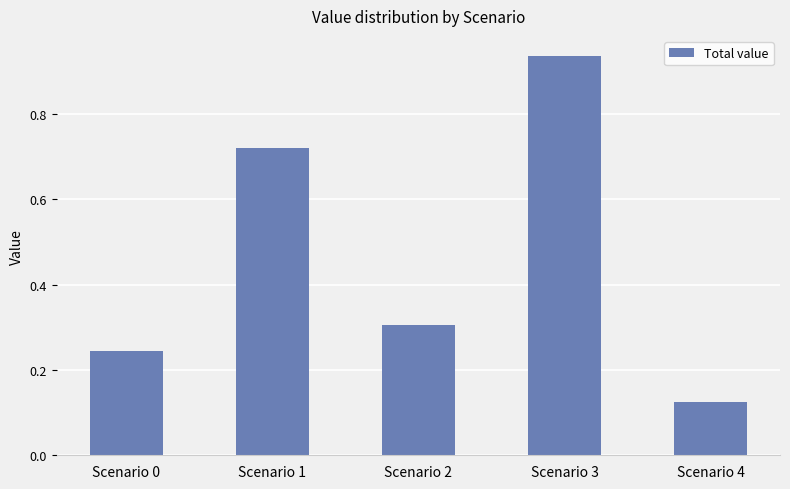

What is the difference between the maximum and minimum values?

0.8